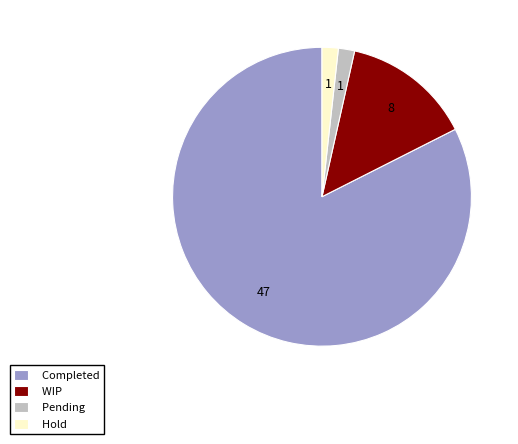

Between Completed and WIP, which is larger?

Completed